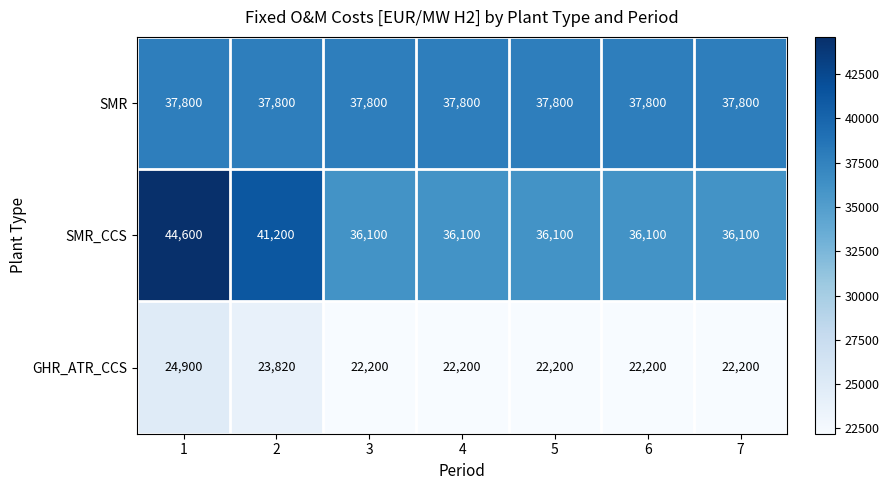

The value of SMR_CCS at 5 is 36100. True or false?

True